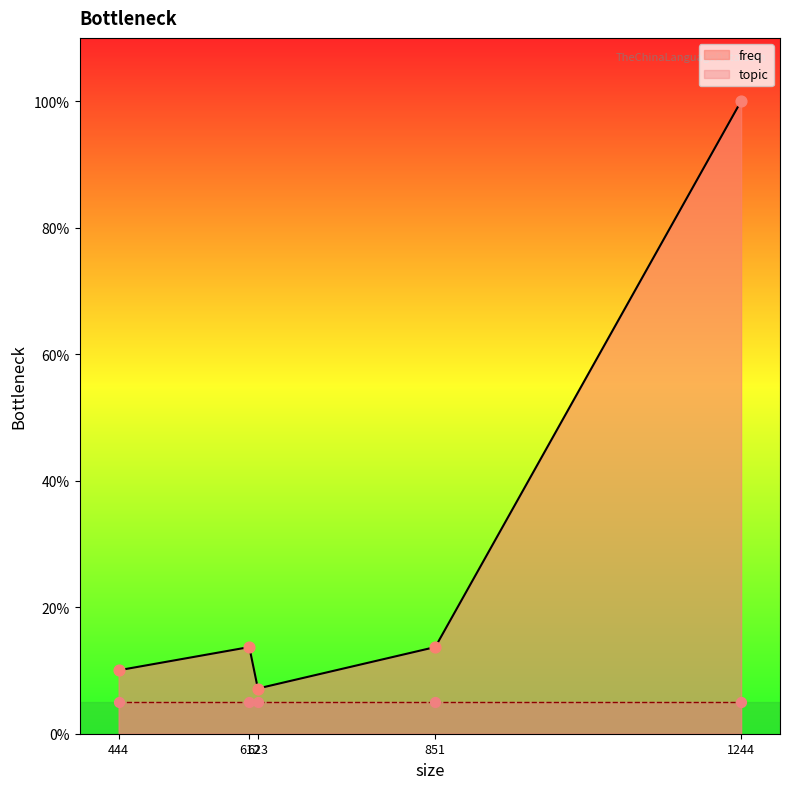

What is the change in value from 623 to 851?

+0.1